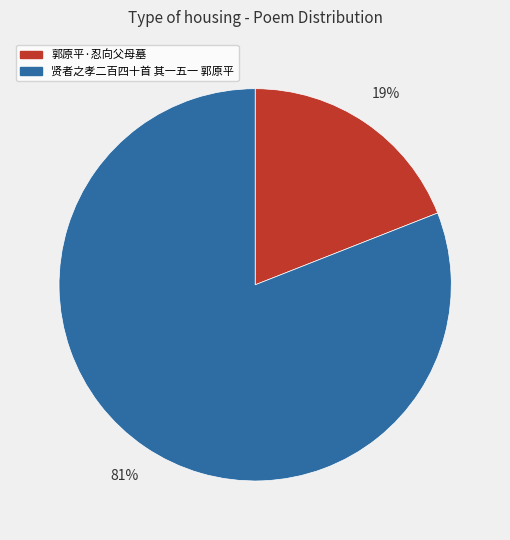

Which slice is the largest?

贤者之孝二百四十首 其一五一 郭原平